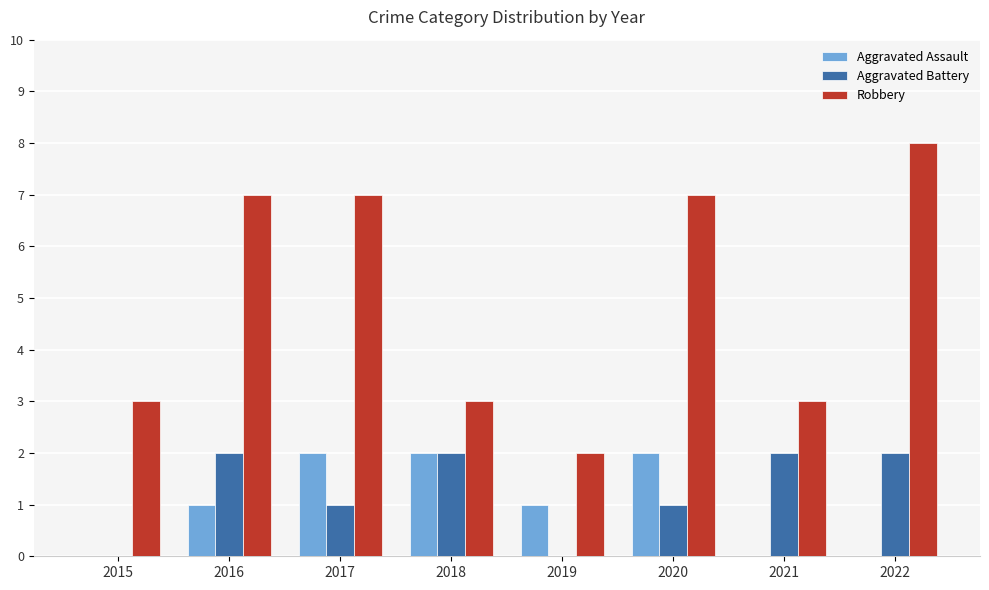

What is the spread (max minus min) of values at 2020?

6